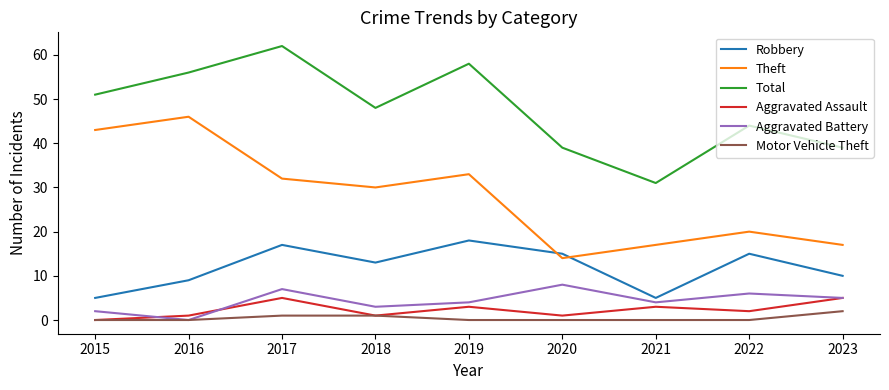

Is it true that Aggravated Assault equals 8 at 2017?

False